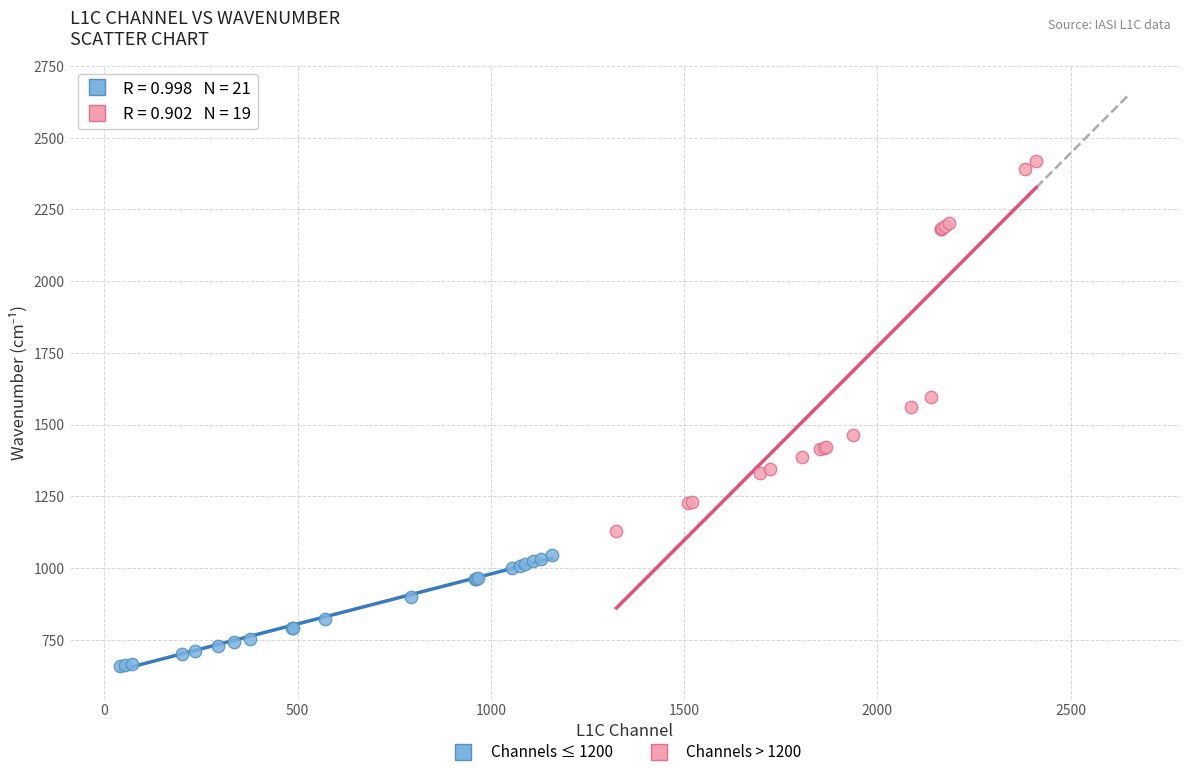

Which series contains the highest Y value?

Channels > 1200